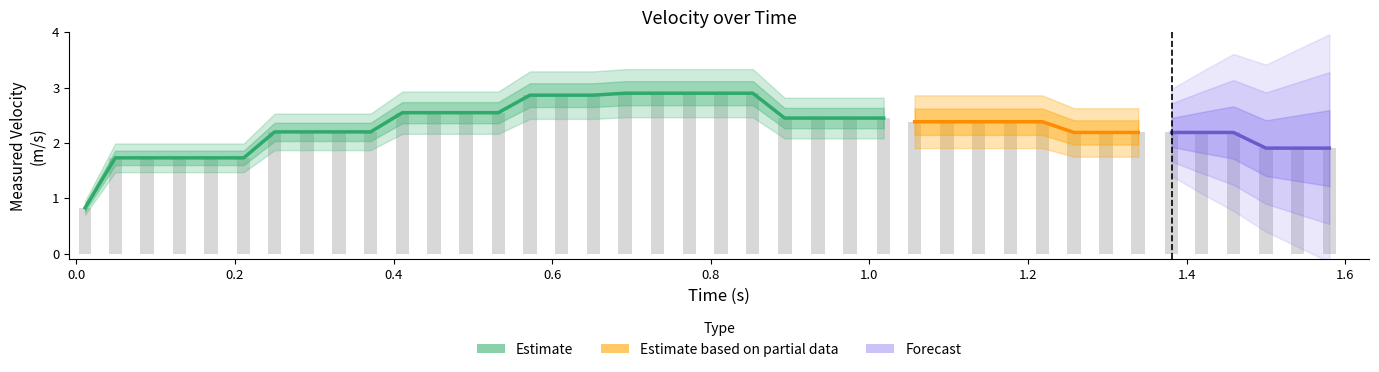

What is the greatest value displayed?

2.9